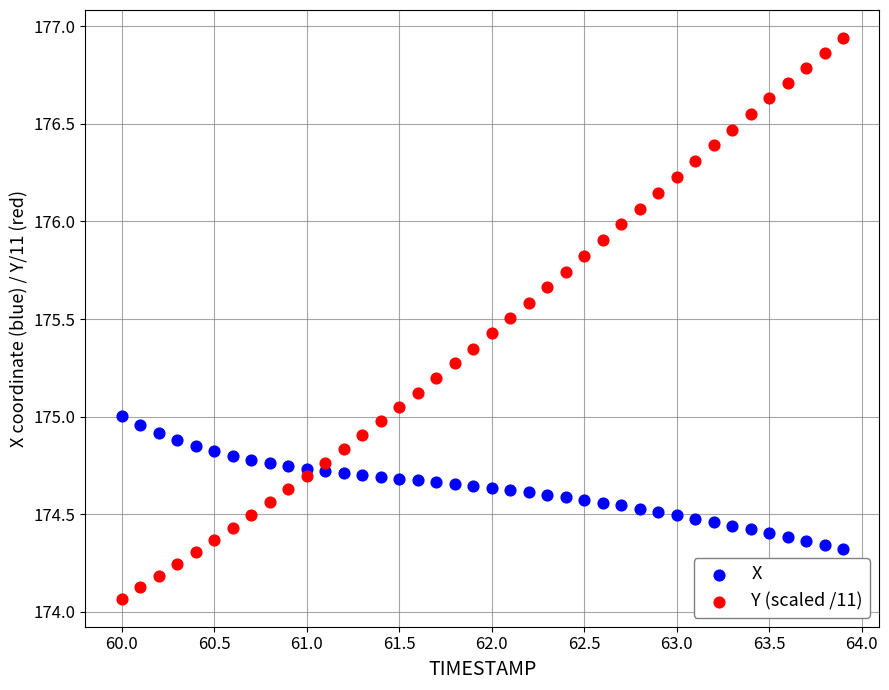

Which series has the widest spread of Y values?

Y (scaled /11)